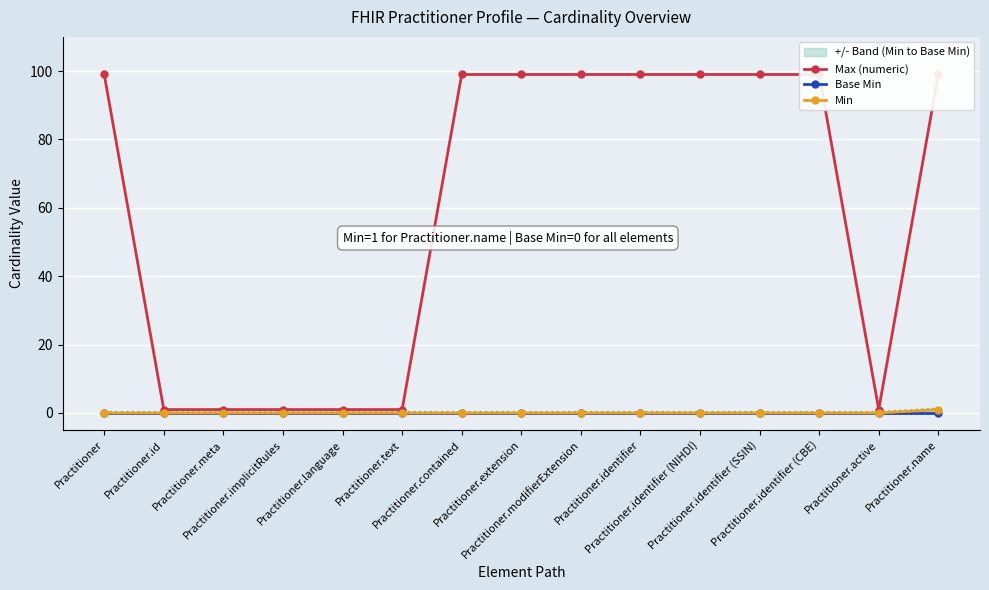

Count the Min values in the range 0 to 1.

15